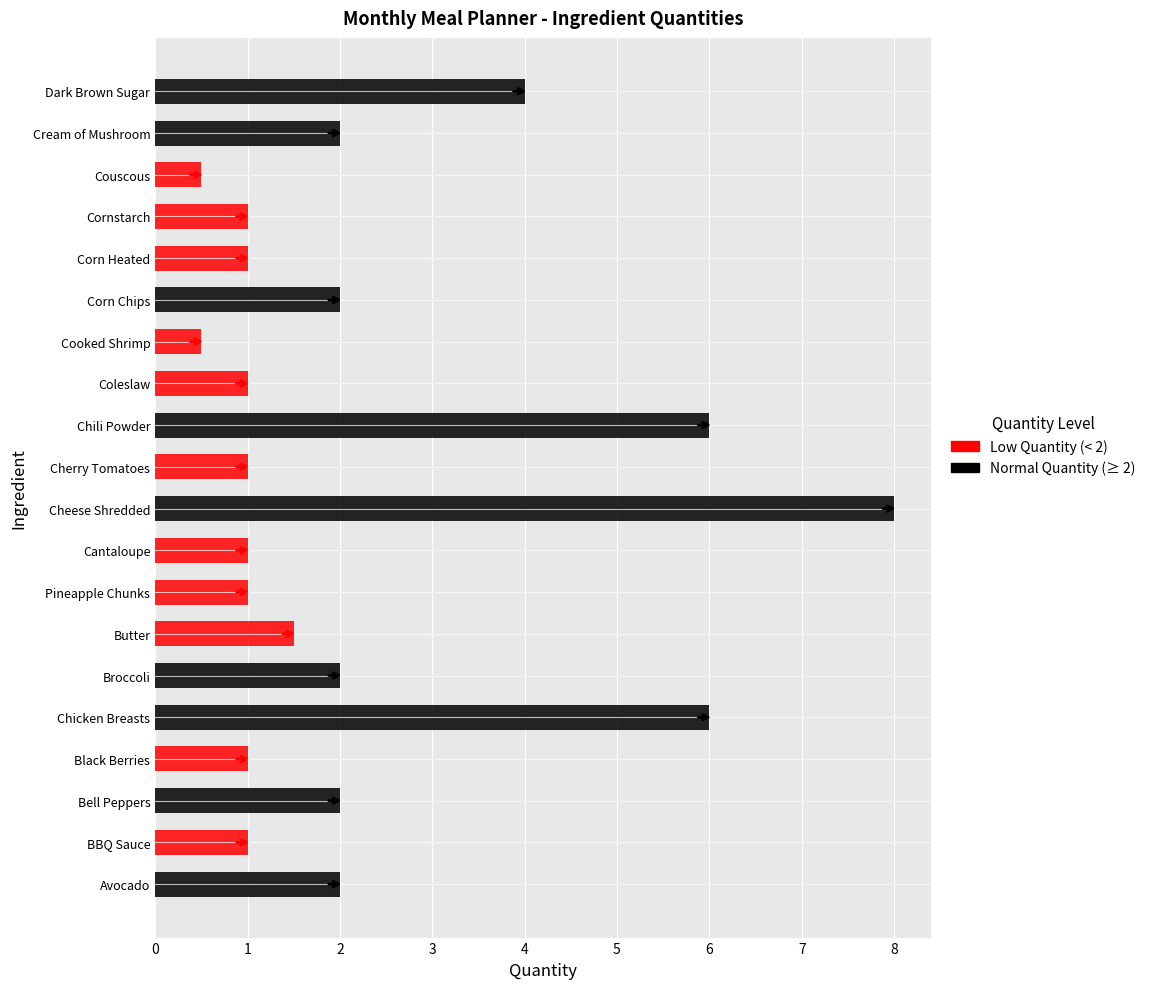

Approximately how many times larger is the value at Black Berries compared to Cream of Mushroom?

0.5